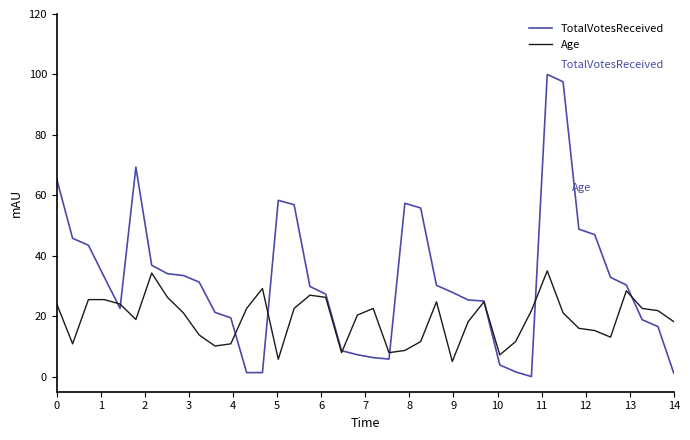

What is the maximum value shown in the chart?

100.0